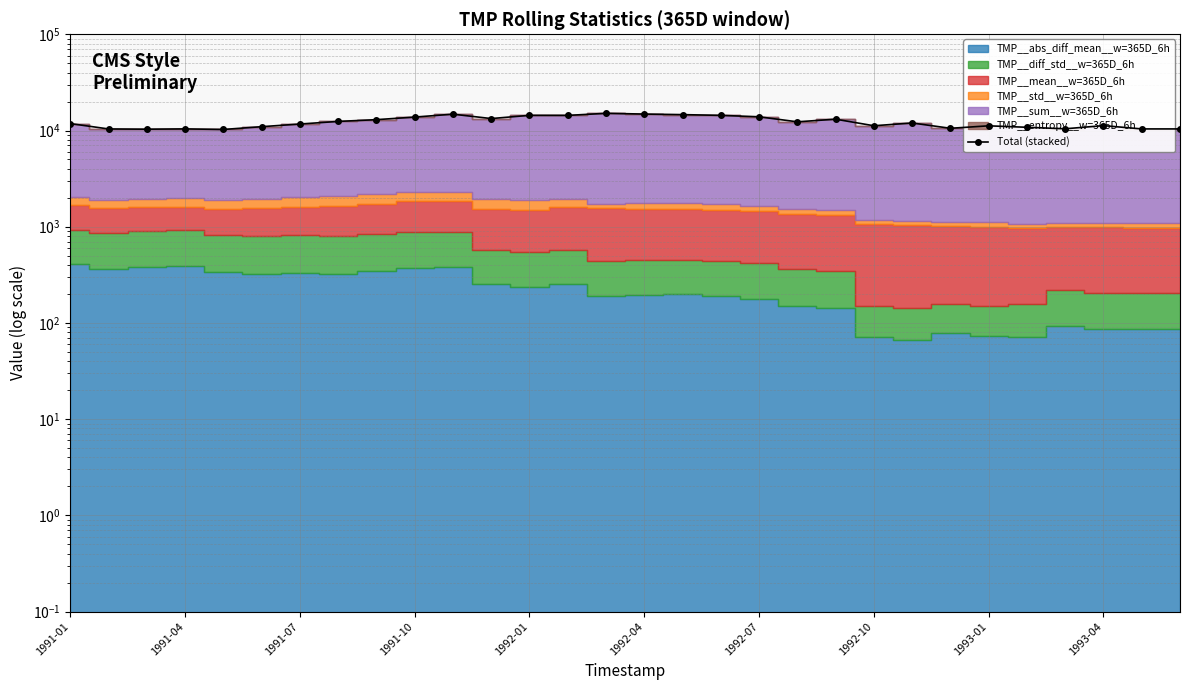

The value at 1991-04 is 18345.7. True or false?

False